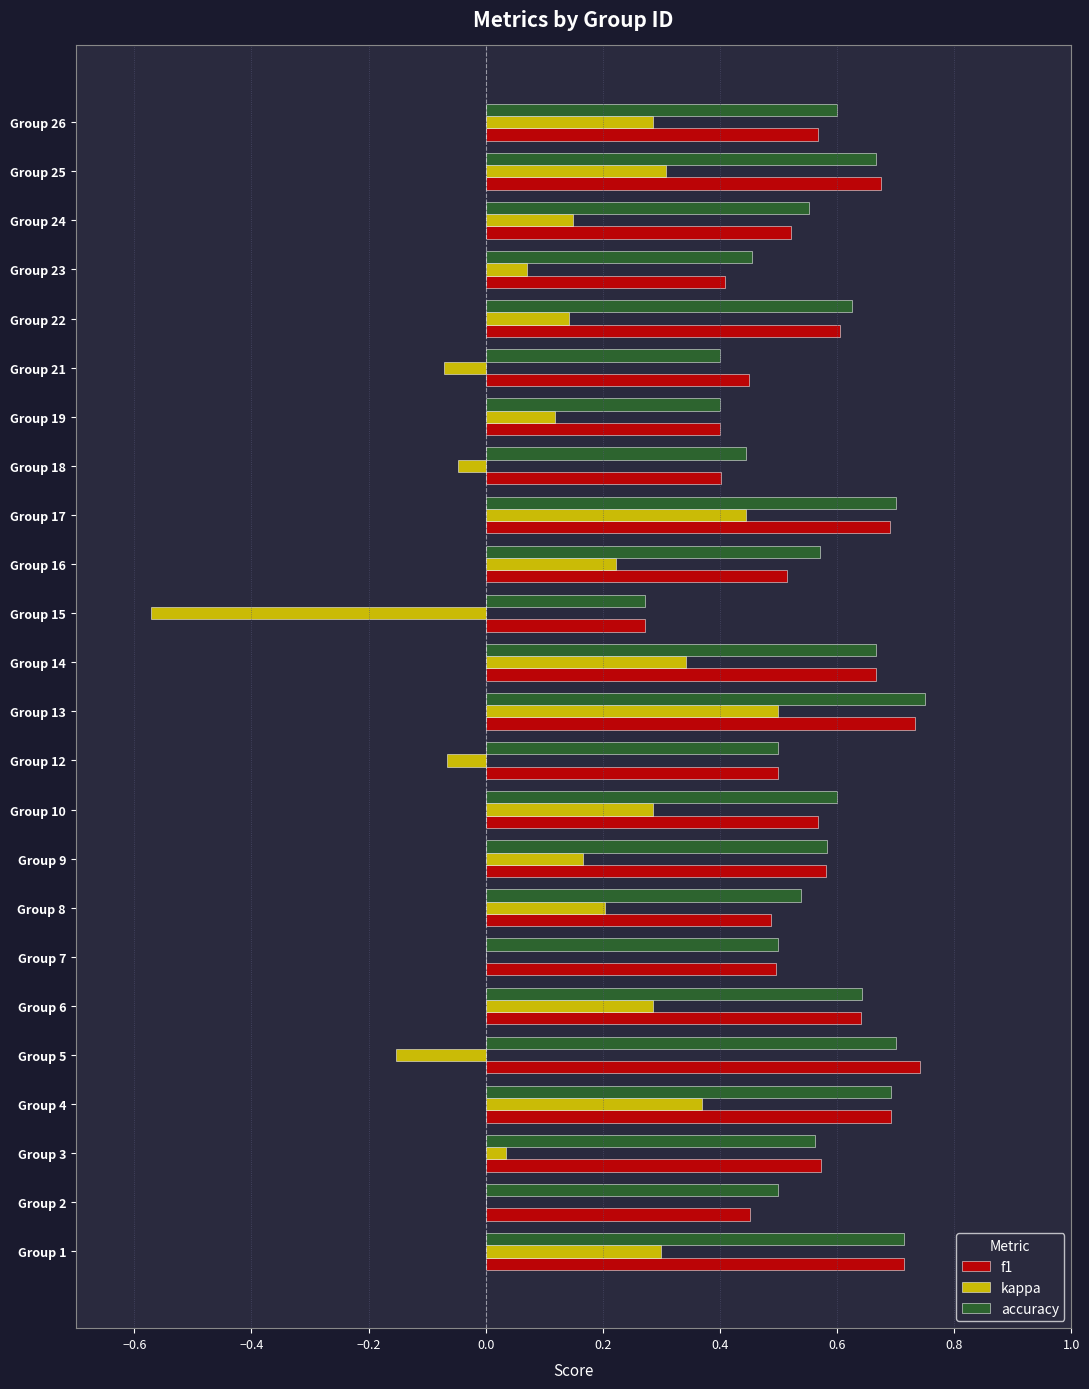

How many f1 values are between 0 and 1?

24